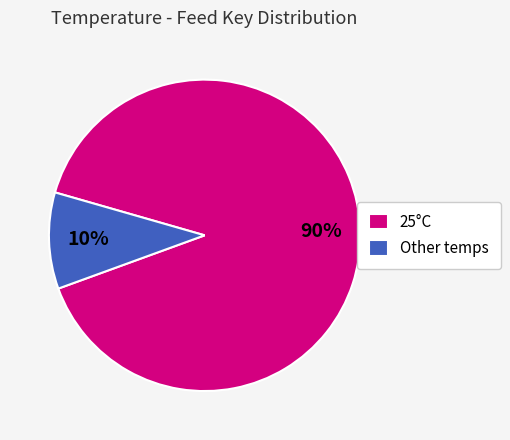

What percentage is the 25°C slice, to the nearest percent?

90%